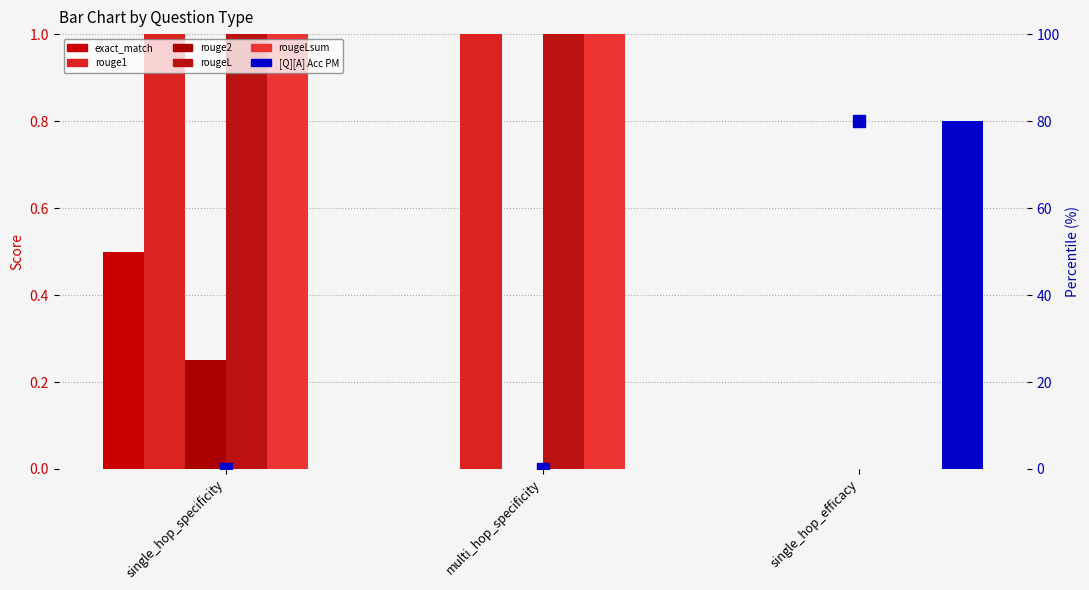

What position from the right is single_hop_specificity?

3